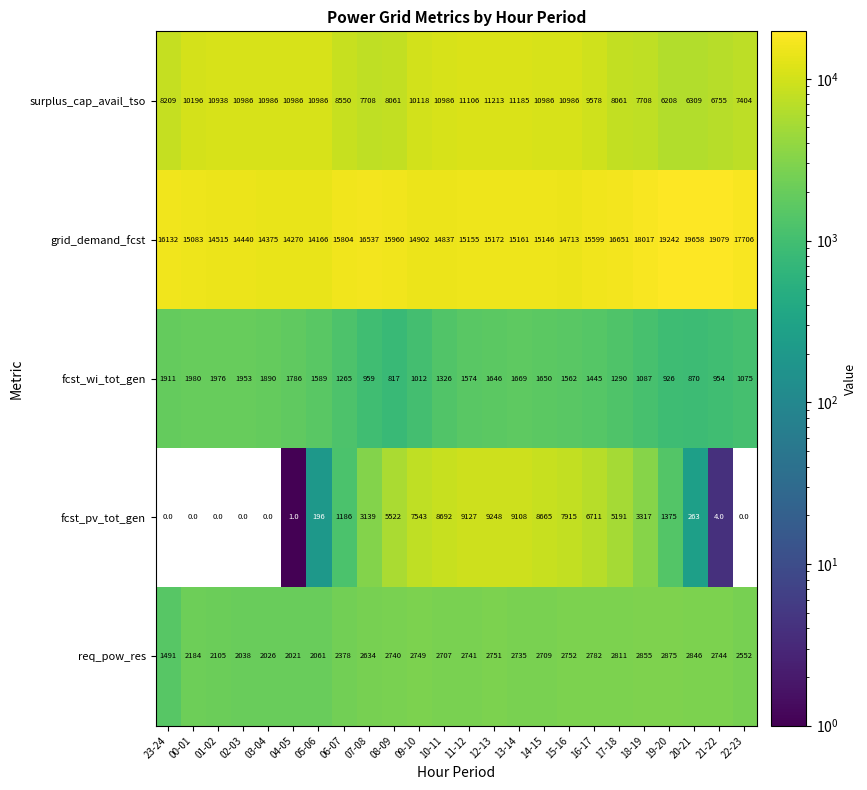

Which series has the largest range (max minus min)?

fcst_pv_tot_gen